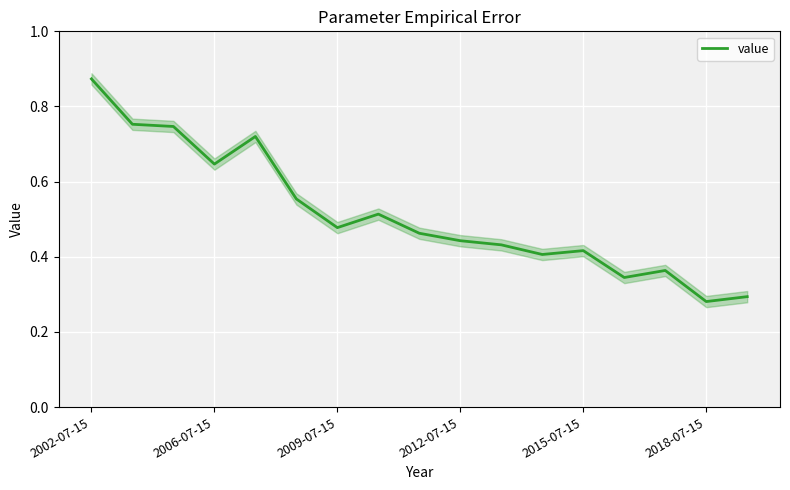

What is the change in value from 2002-07-15 to 10?

-0.4